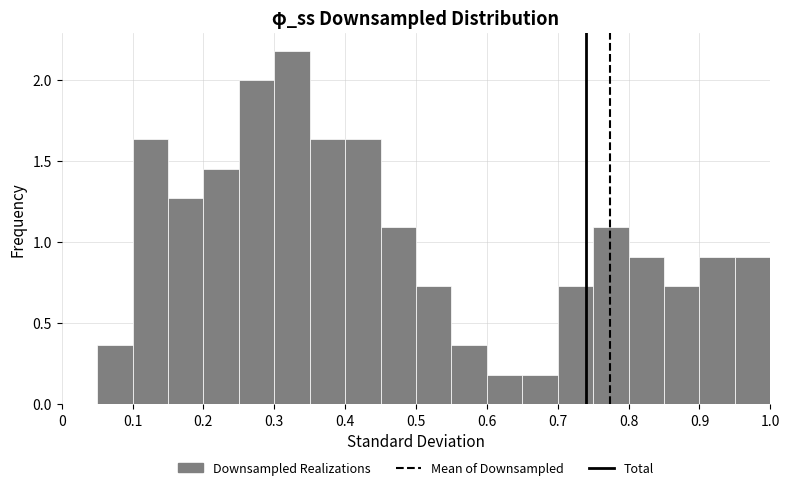

Which range on the x-axis has the tallest bar?

0.30 to 0.35